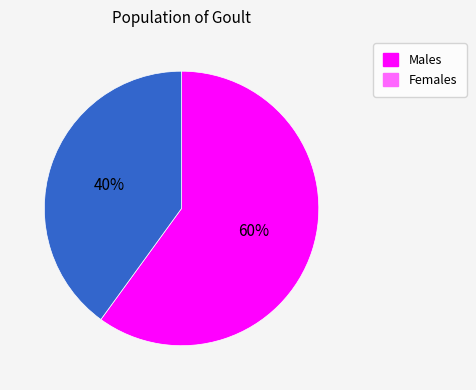

Does any single category account for the majority?

Yes